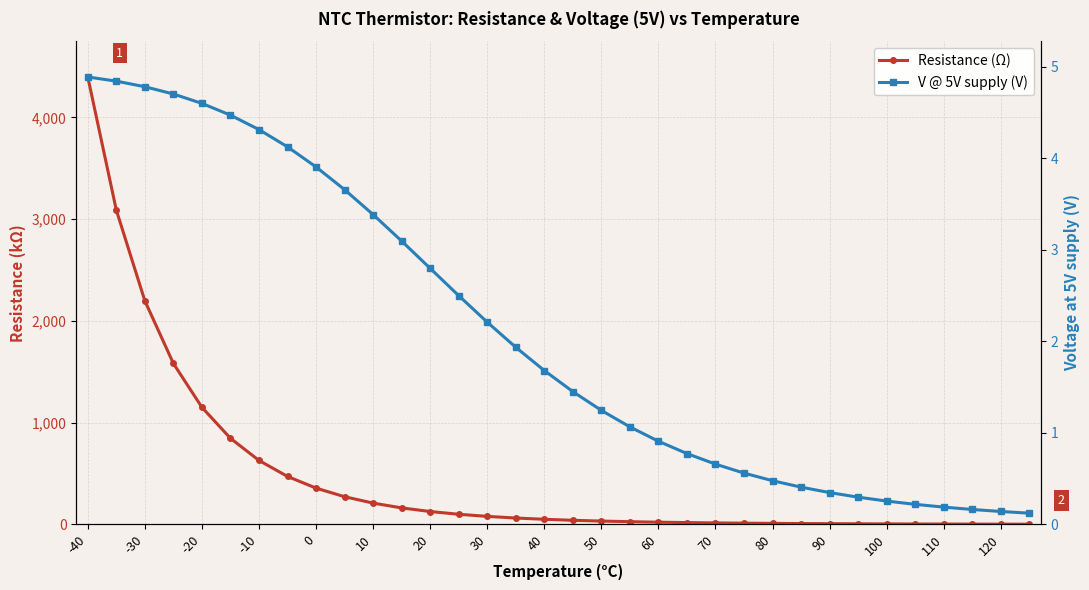

At -30, list the series in order from smallest to largest.

V @ 5V supply (V), Resistance (Ω)